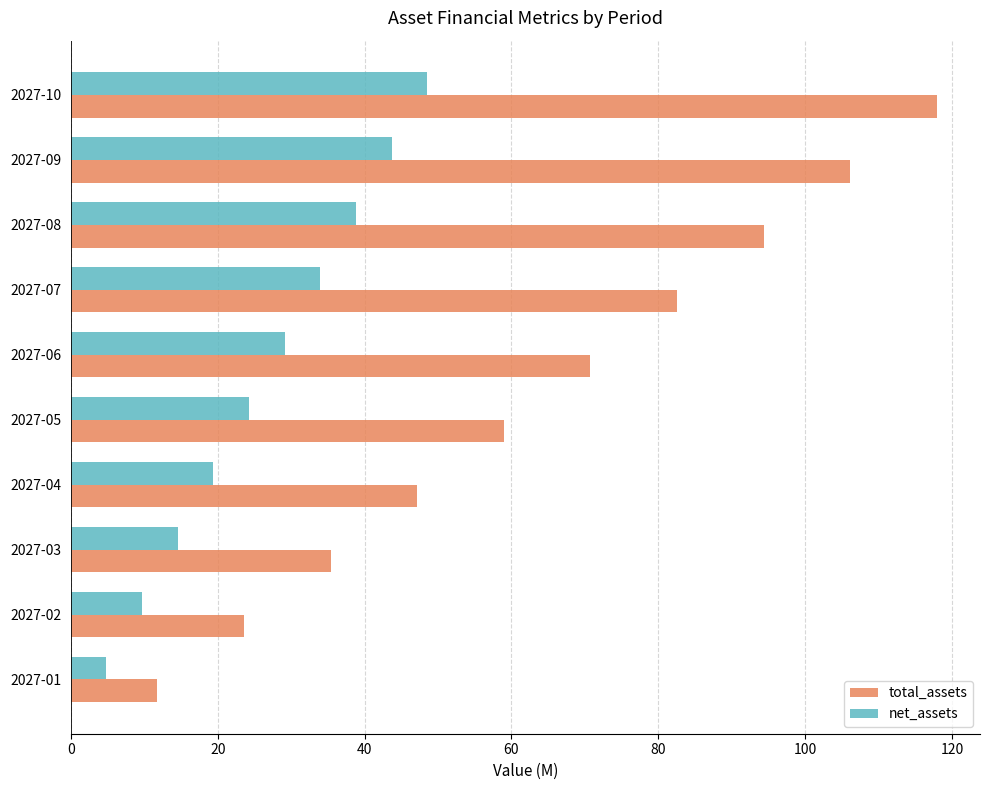

Which series has the largest total across all categories?

total_assets